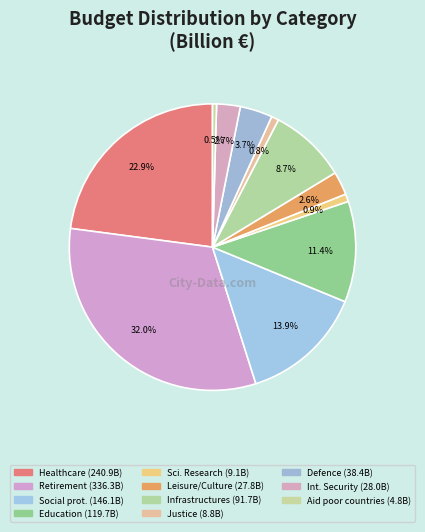

How many segments does this pie chart have?

11